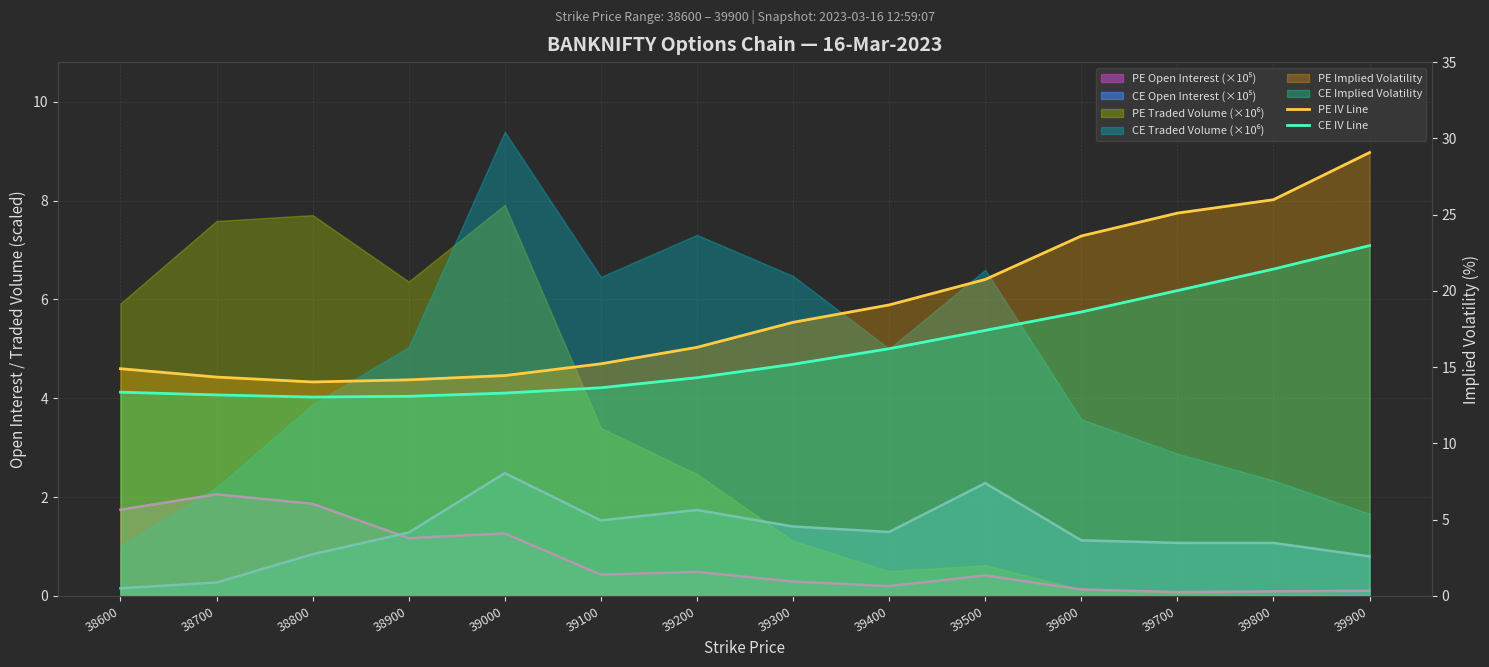

True or false: PE IV Line has more than 1 points higher than both neighbors.

False